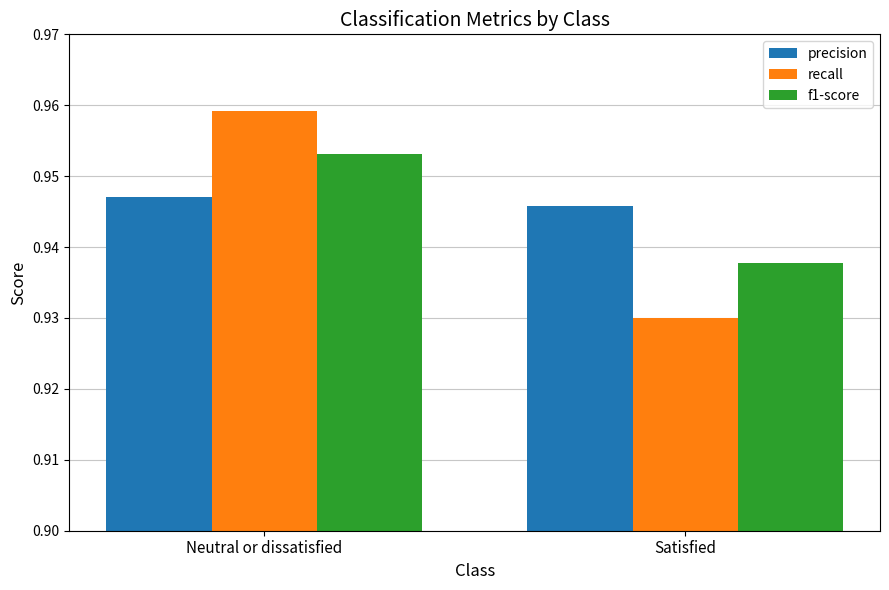

How many recall values are between 0 and 1?

2